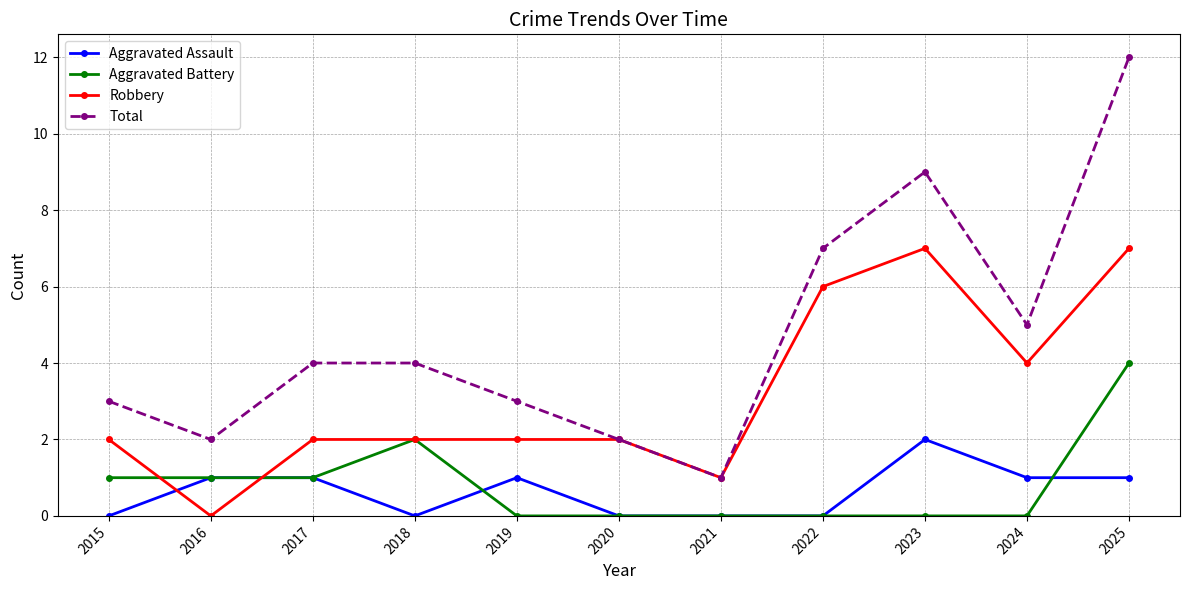

What is the difference between the highest and lowest values at 2025?

11